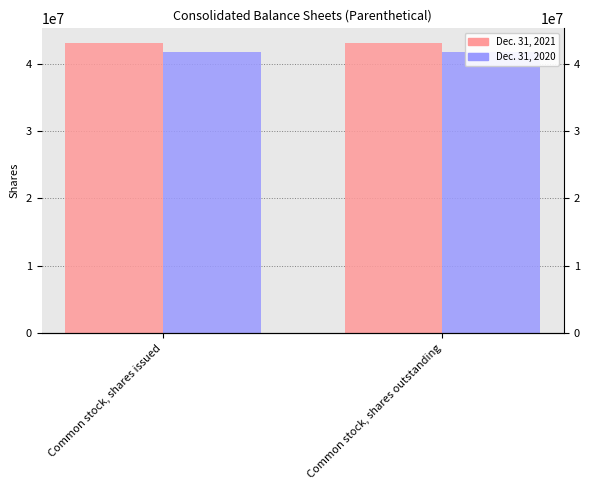

What are all the series names shown in the legend?

Dec. 31, 2021, Dec. 31, 2020